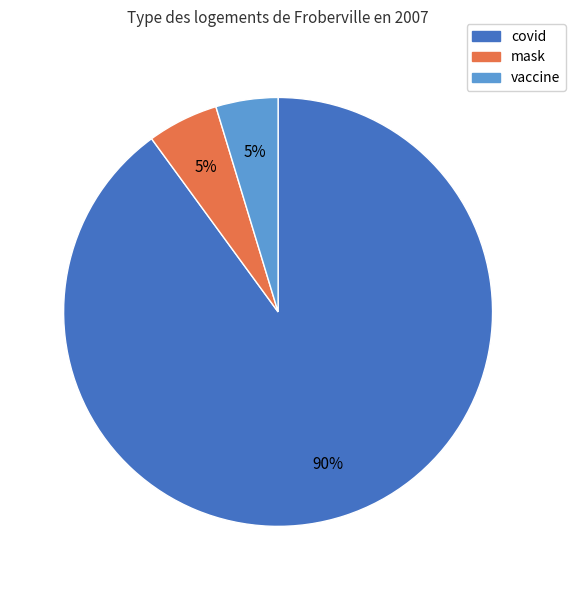

What is the majority slice?

covid